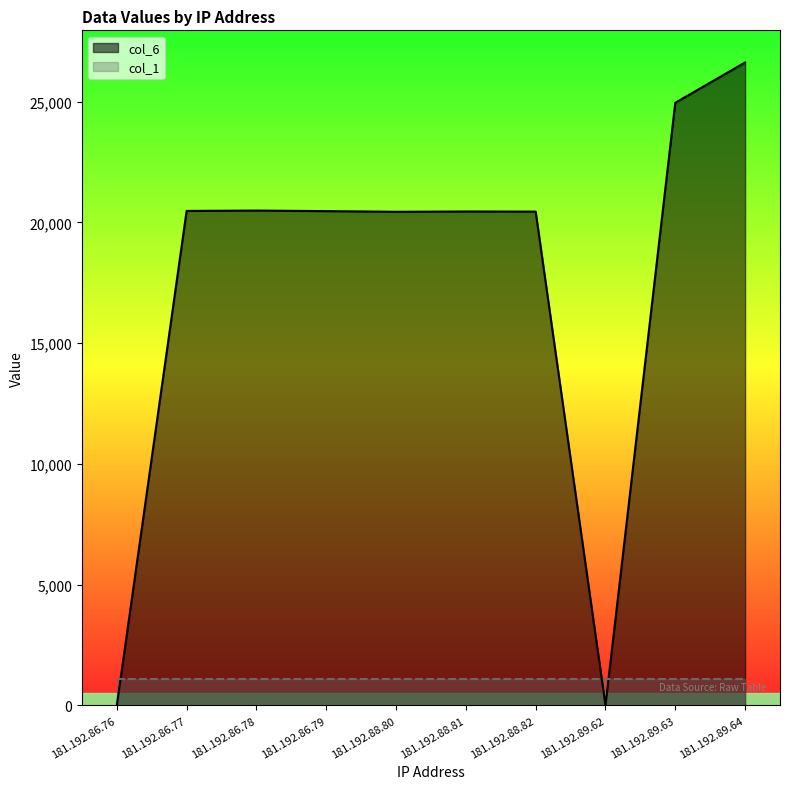

List the labels in order of value, smallest first.

181.192.86.76, 181.192.89.62, 181.192.88.80, 181.192.88.82, 181.192.88.81, 181.192.86.79, 181.192.86.77, 181.192.86.78, 181.192.89.63, 181.192.89.64